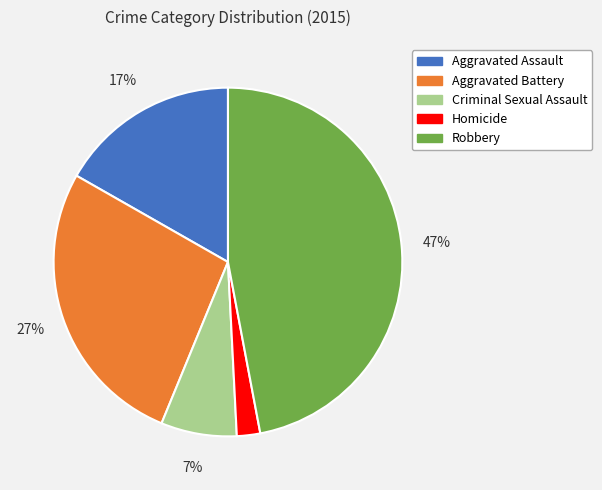

Does Aggravated Battery account for over 50% of the chart?

No